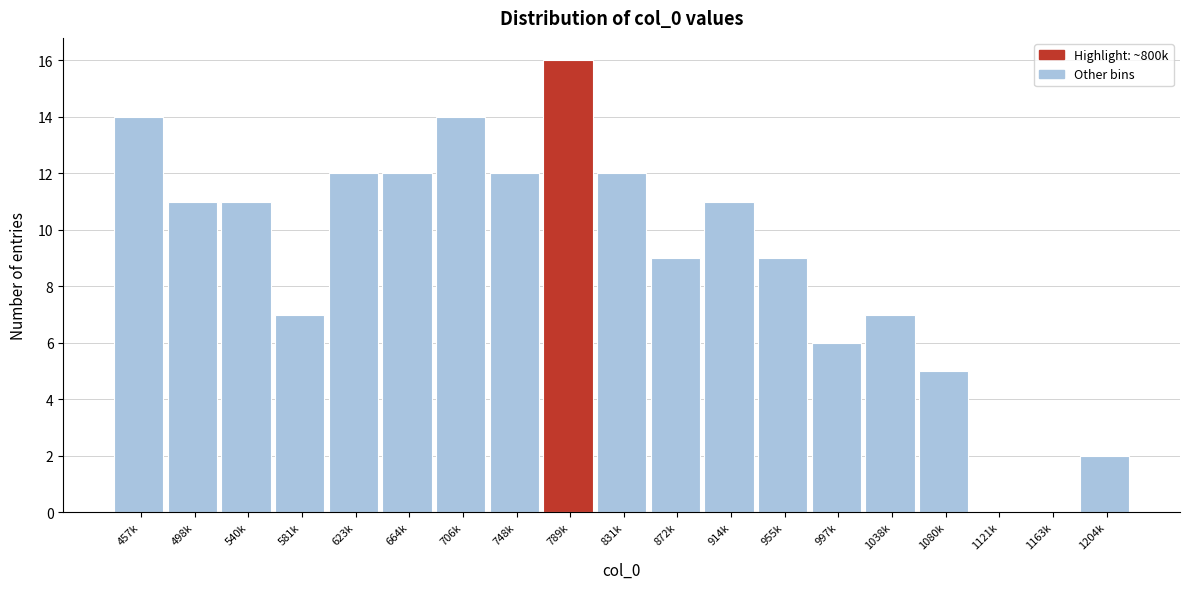

Reading right to left, extract all data points from this chart.

1204k=2	1163k=0	1121k=0	1080k=5	1038k=7	997k=6	955k=9	914k=11	872k=9	831k=12	789k=16	748k=12	706k=14	664k=12	623k=12	581k=7	540k=11	498k=11	457k=14